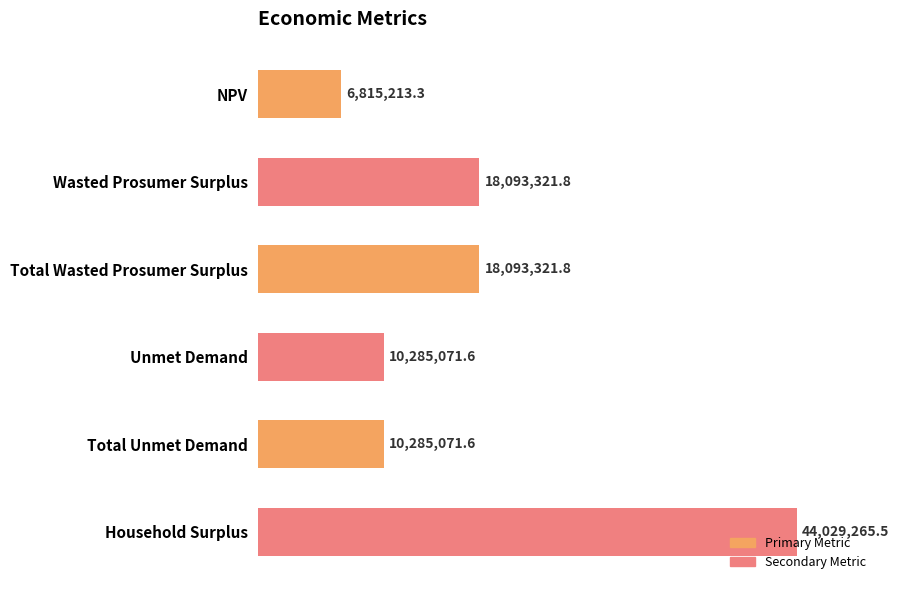

How many data points are above 18093321?

3